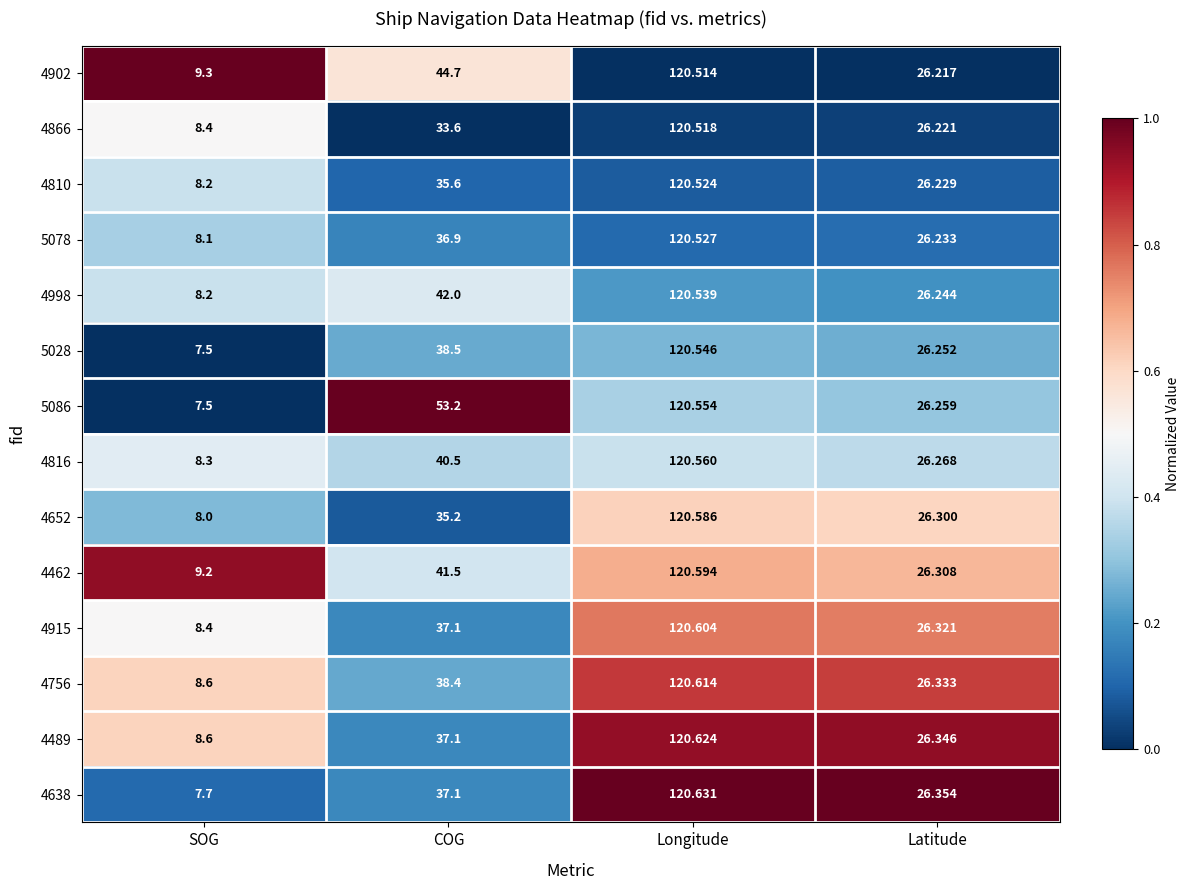

At which label does 4810 reach its minimum?

SOG